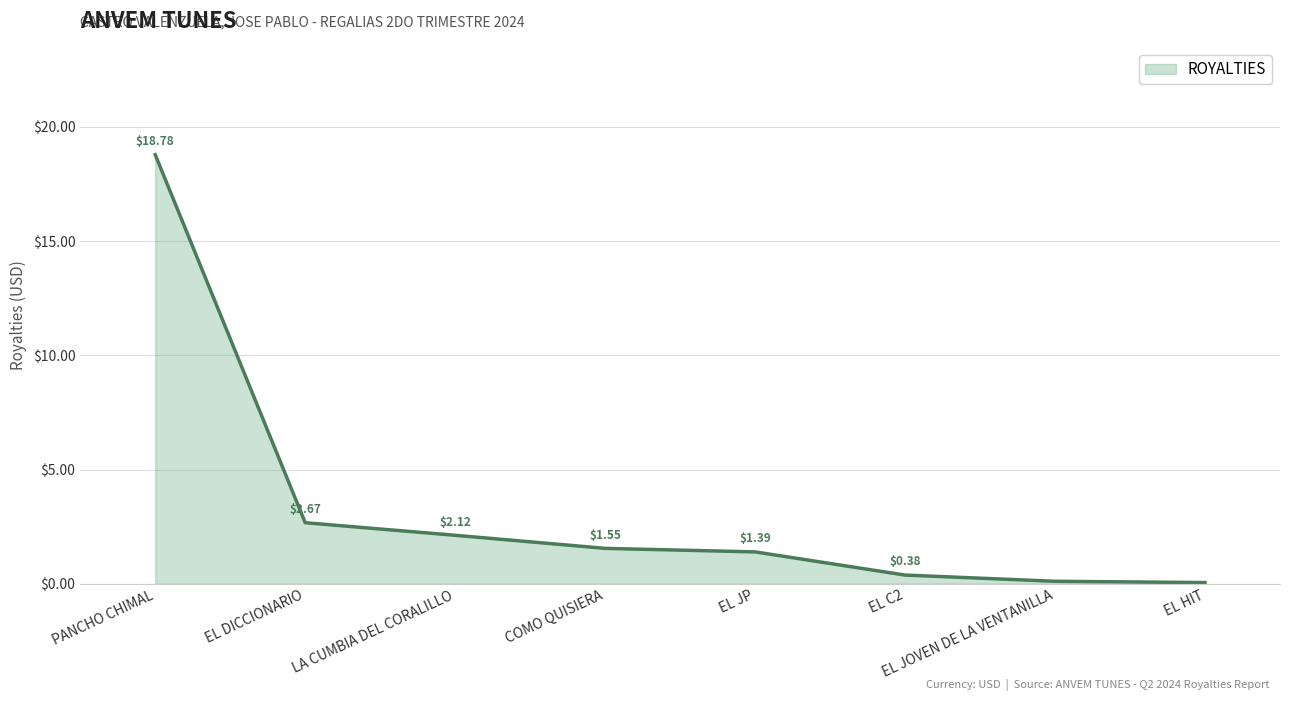

Where does the data first go above 1?

PANCHO CHIMAL